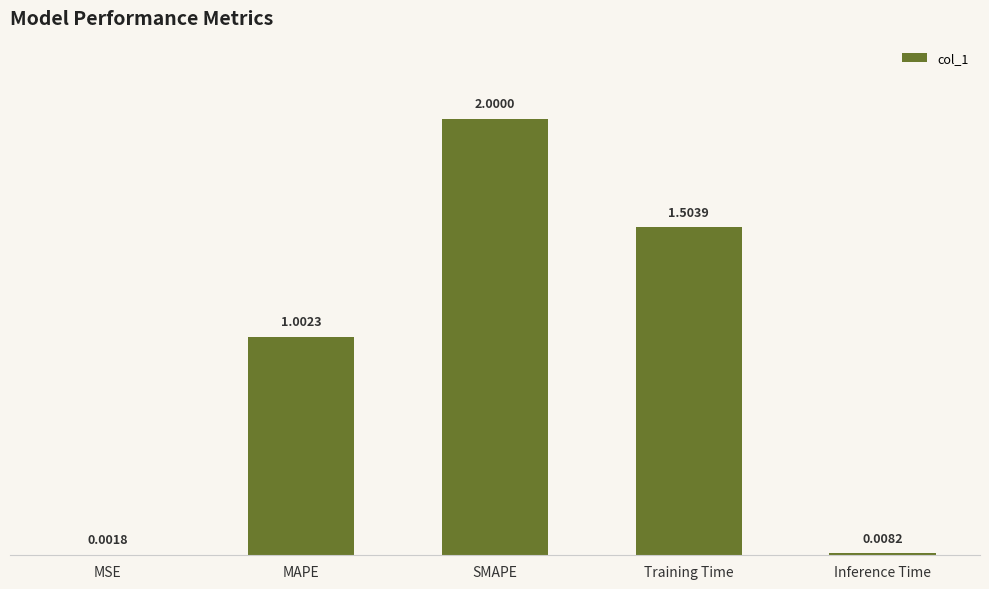

How many values exceed 1?

3